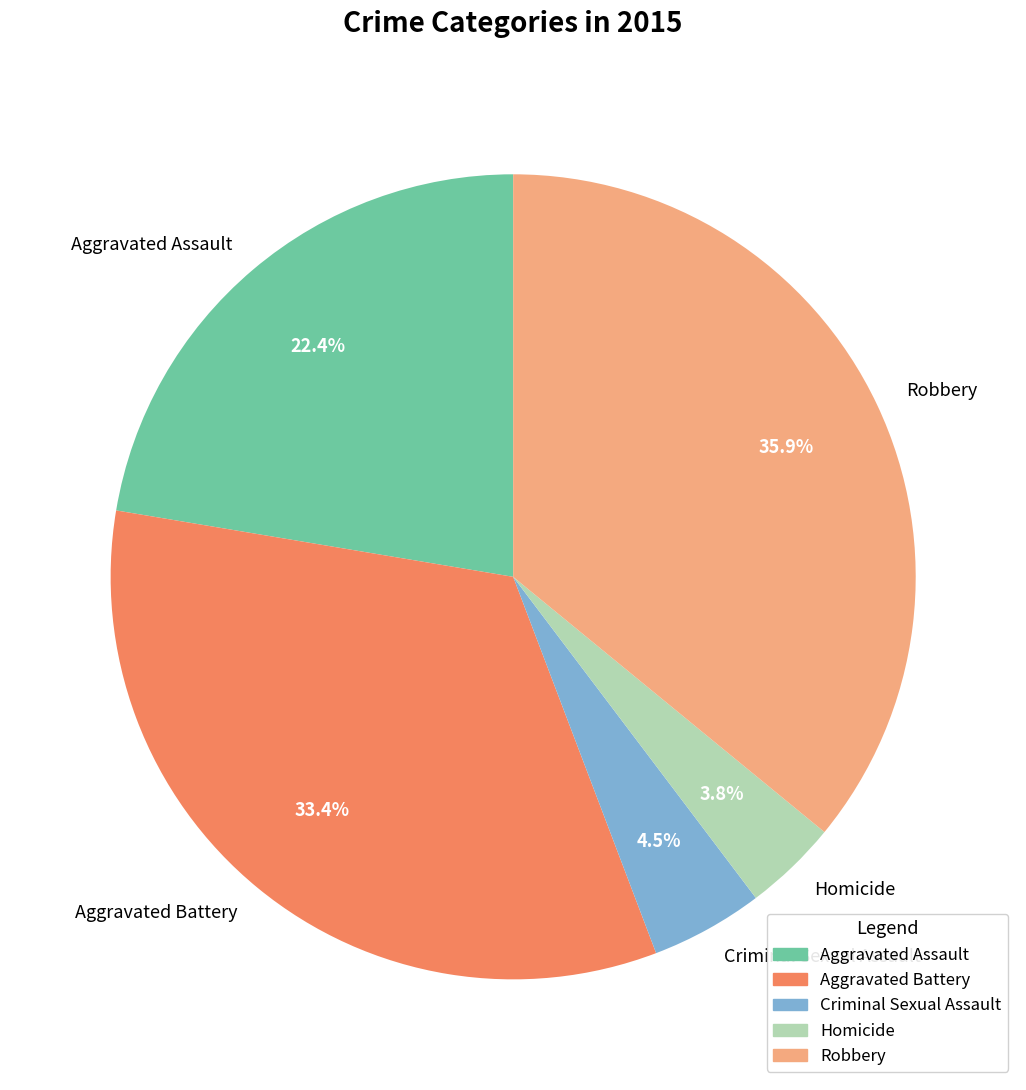

Between Aggravated Assault and Robbery, which is larger?

Robbery